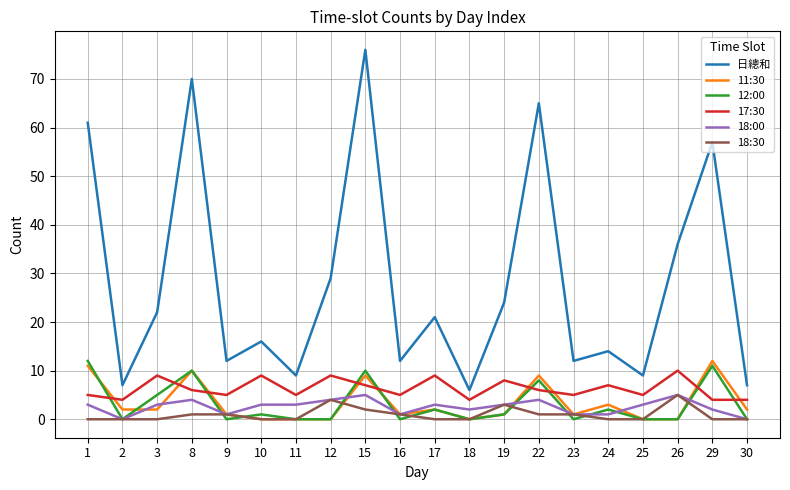

At how many categories does at least one series exceed 41?

5